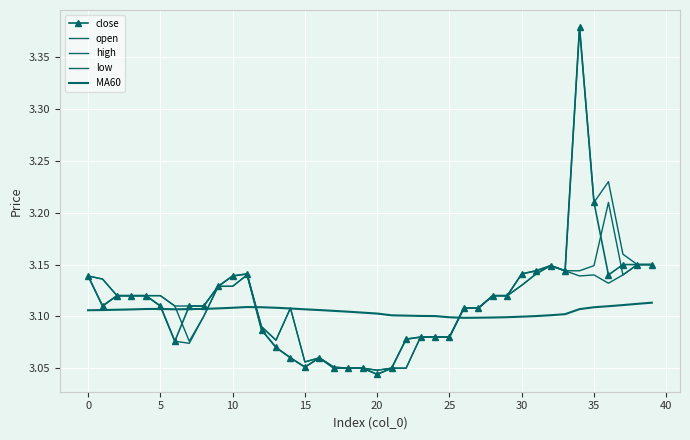

In MA60, how many points are higher than both neighbors (excluding endpoints)?

2